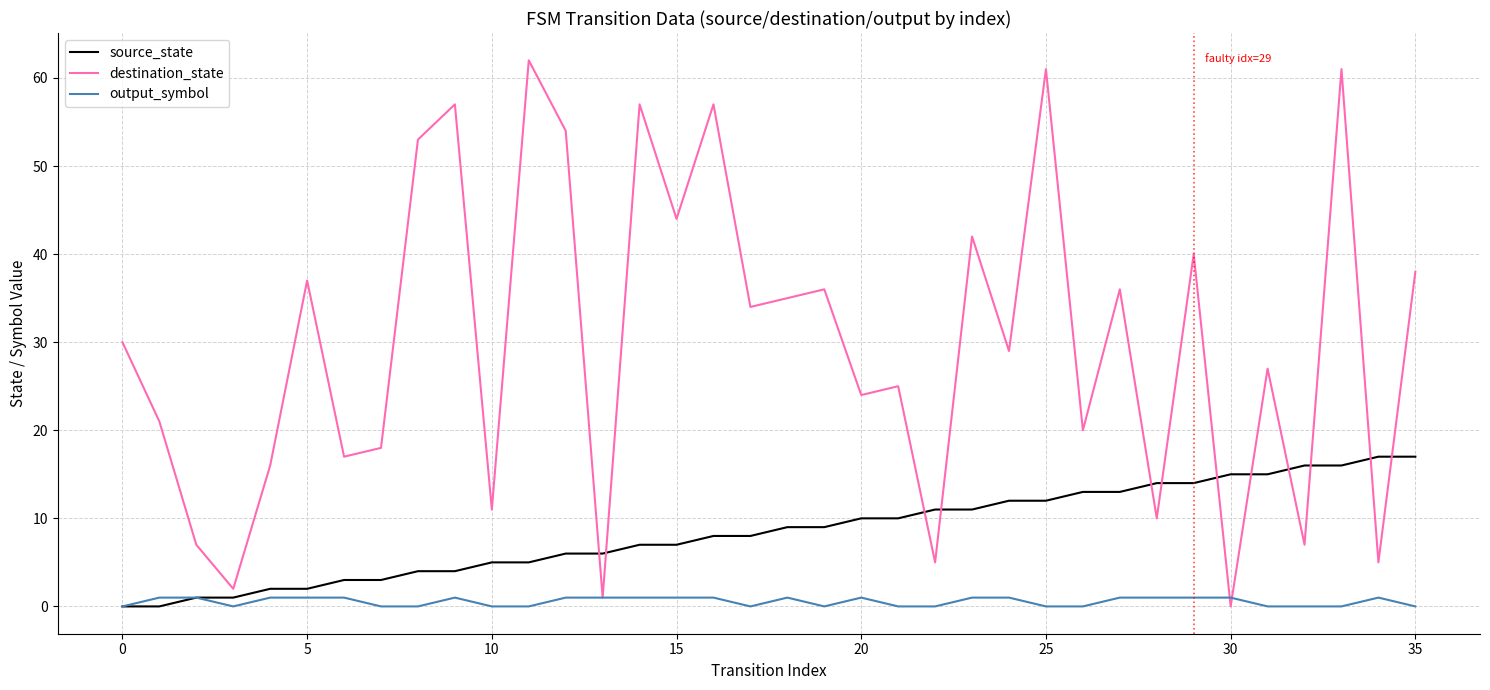

True or false: source_state and destination_state intersect in this chart.

True